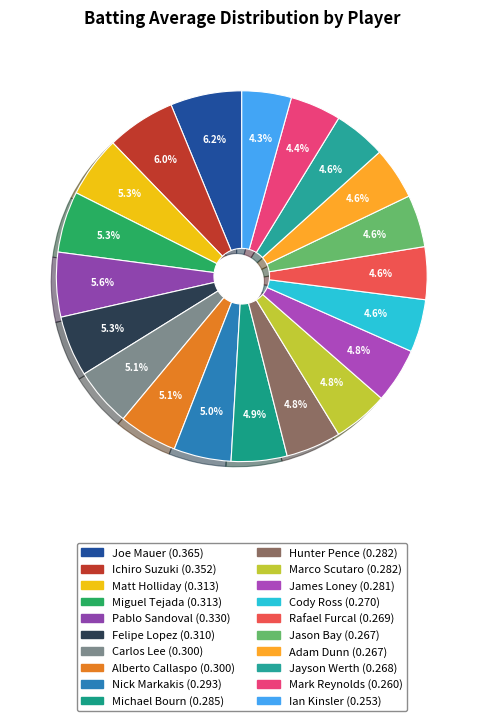

Count the number of slices in the pie.

20